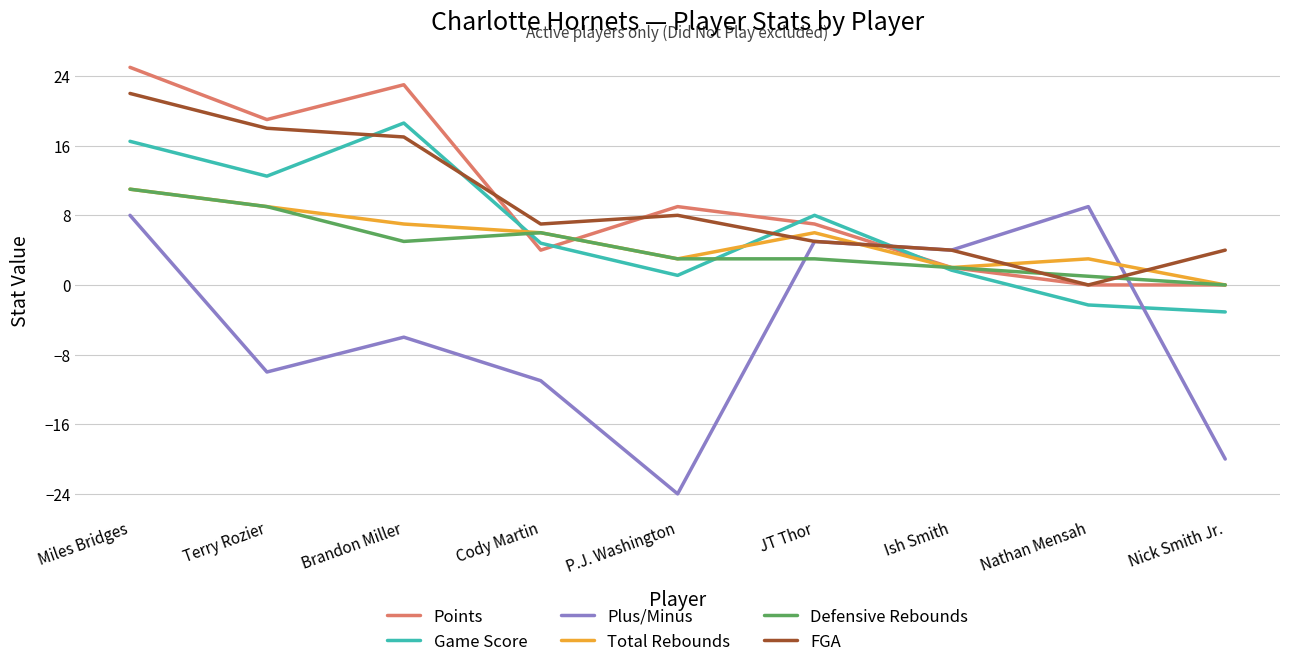

True or false: FGA has a value of 5.9 at Nick Smith Jr..

False